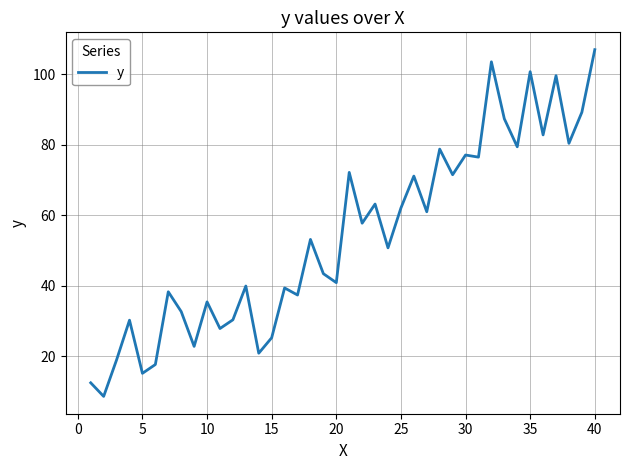

What is the smallest value displayed?

8.6